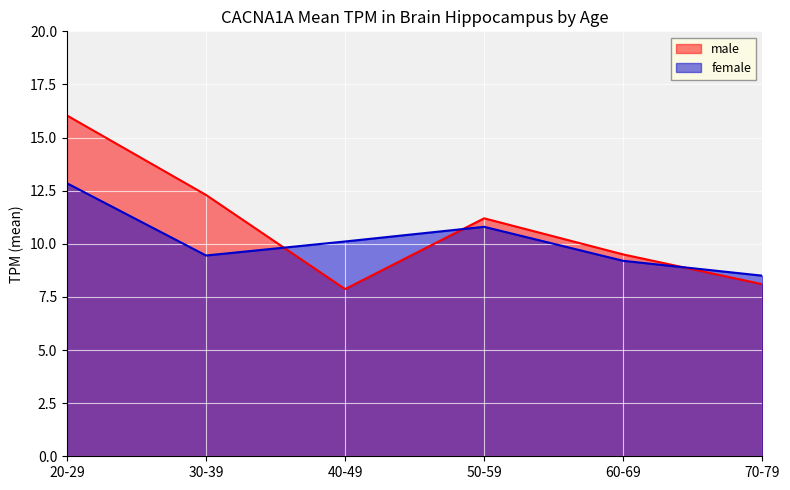

What position from the left is 20-29?

1